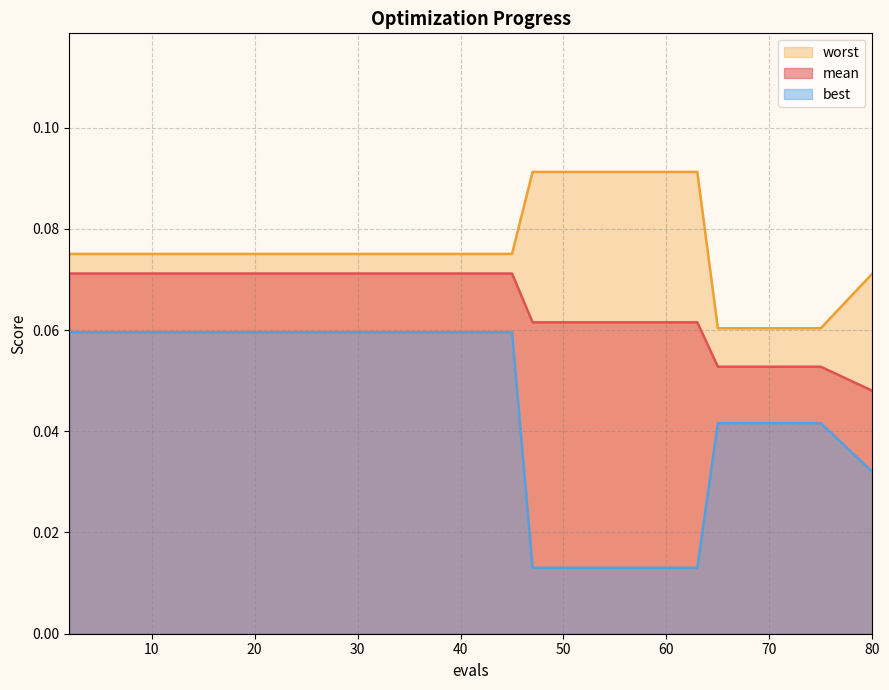

Which series has the widest spread of values?

best